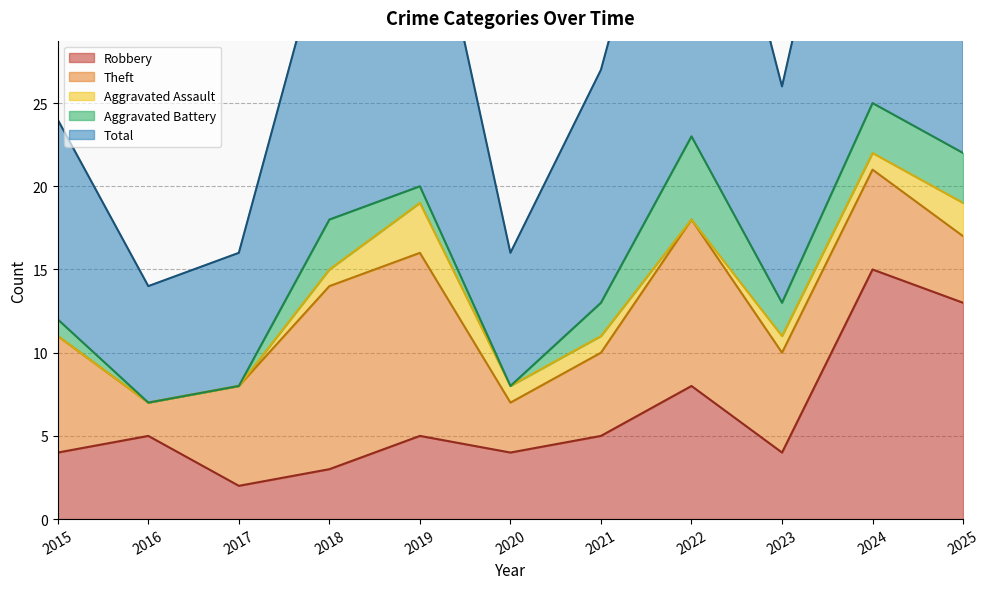

Reading left to right, what are all the values shown in this chart?

Robbery: 2015=4	2016=5	2017=2	2018=3	2019=5	2020=4	2021=5	2022=8	2023=4	2024=15	2025=13
Theft: 2015=7	2016=2	2017=6	2018=11	2019=11	2020=3	2021=5	2022=10	2023=6	2024=6	2025=4
Aggravated Assault: 2015=0	2016=0	2017=0	2018=1	2019=3	2020=1	2021=1	2022=0	2023=1	2024=1	2025=2
Aggravated Battery: 2015=1	2016=0	2017=0	2018=3	2019=1	2020=0	2021=2	2022=5	2023=2	2024=3	2025=3
Total: 2015=12	2016=7	2017=8	2018=18	2019=21	2020=8	2021=14	2022=24	2023=13	2024=25	2025=22